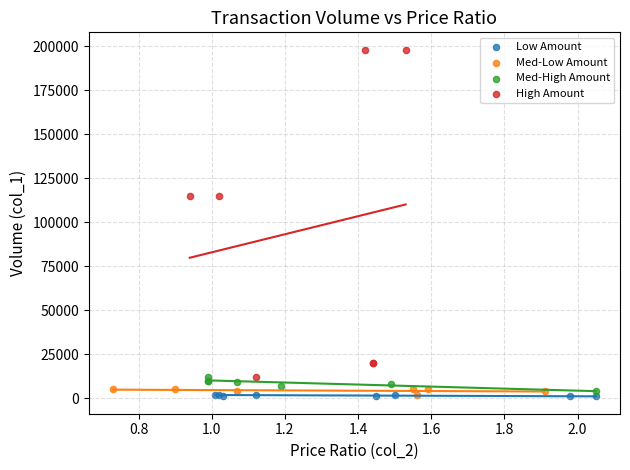

What are all the series names shown in the legend?

Low Amount, Med-Low Amount, Med-High Amount, High Amount